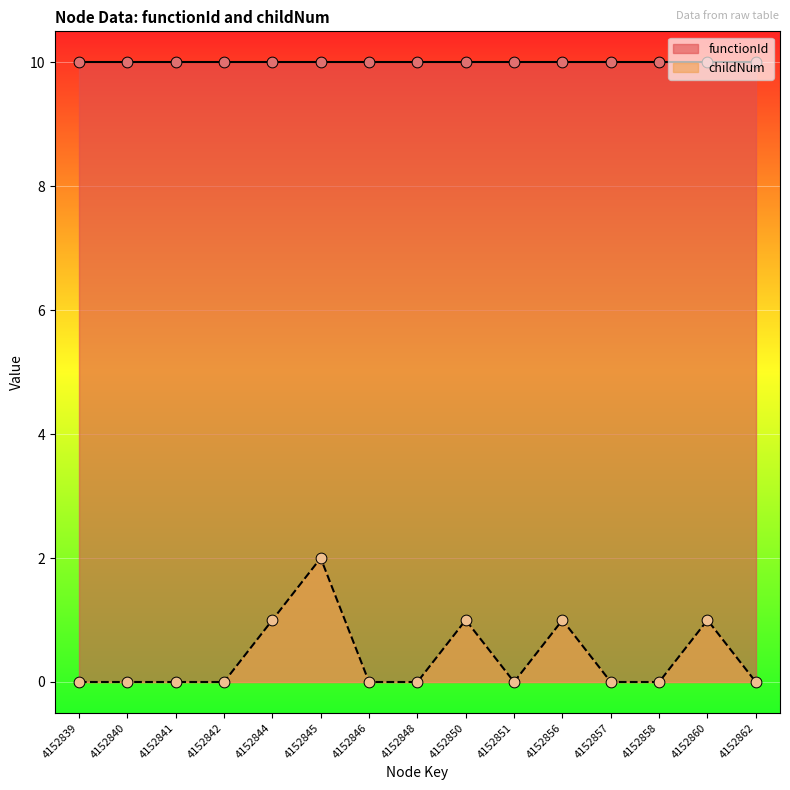

Between 4152842 and 4152840, which is larger?

4152842